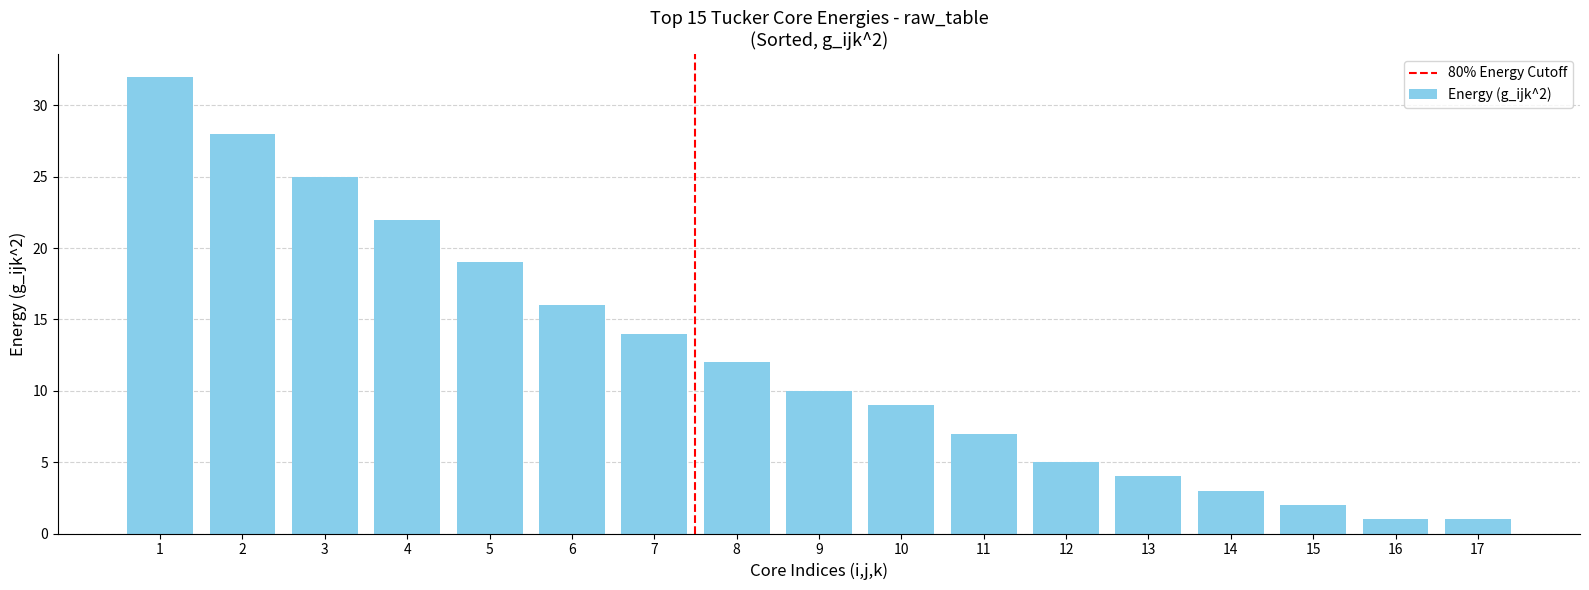

What is the value of the 16th bar from the left?

1